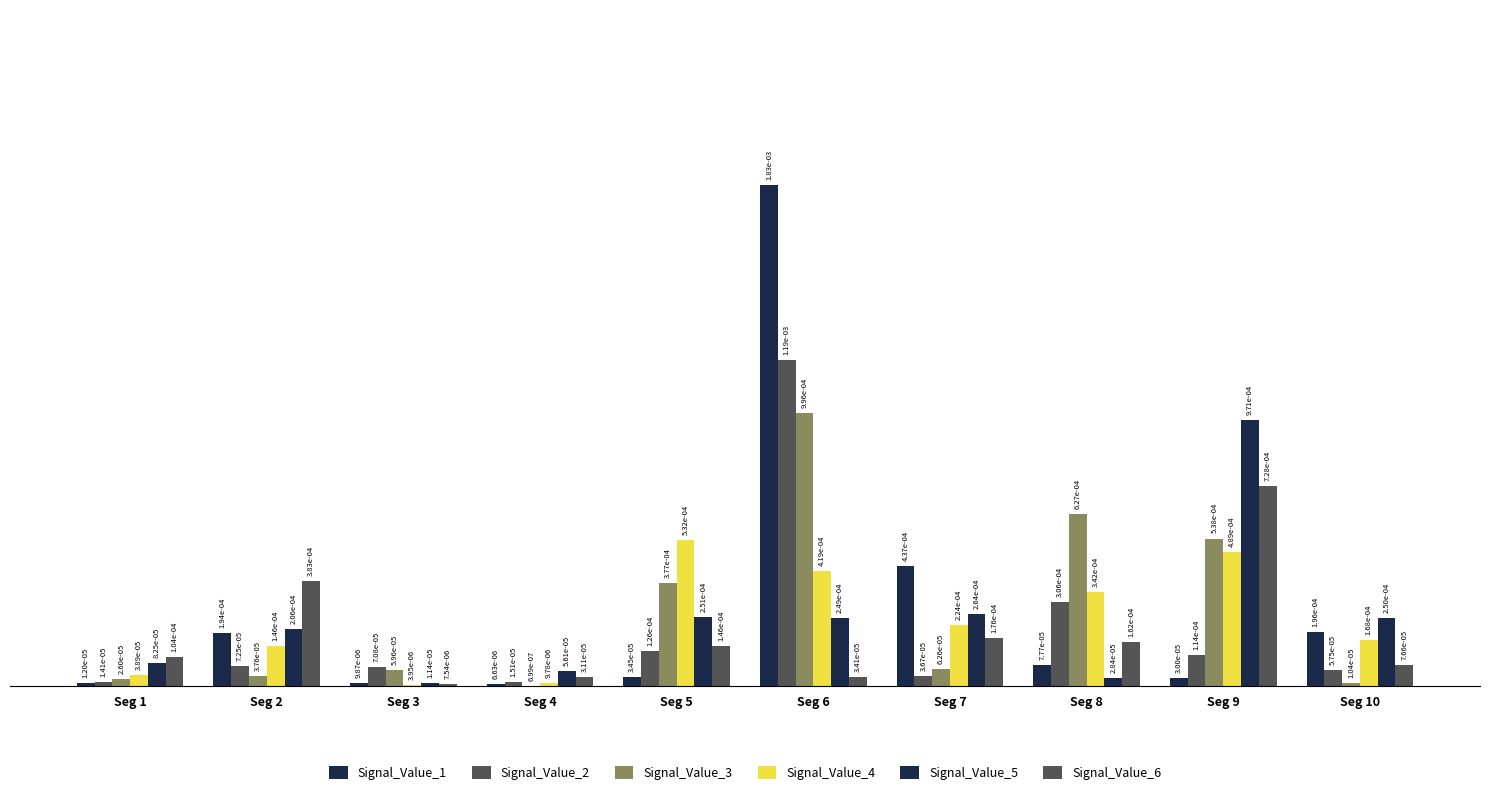

Are the bars horizontal?

No